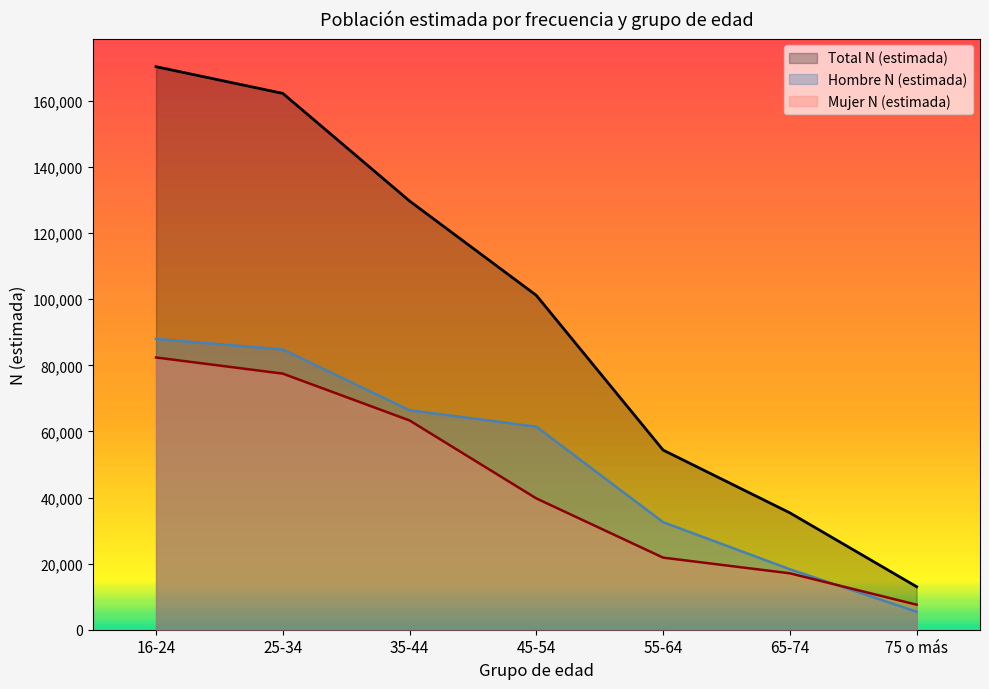

What is the value of the Hombre N (estimada) point at the 5th from the left?

32550